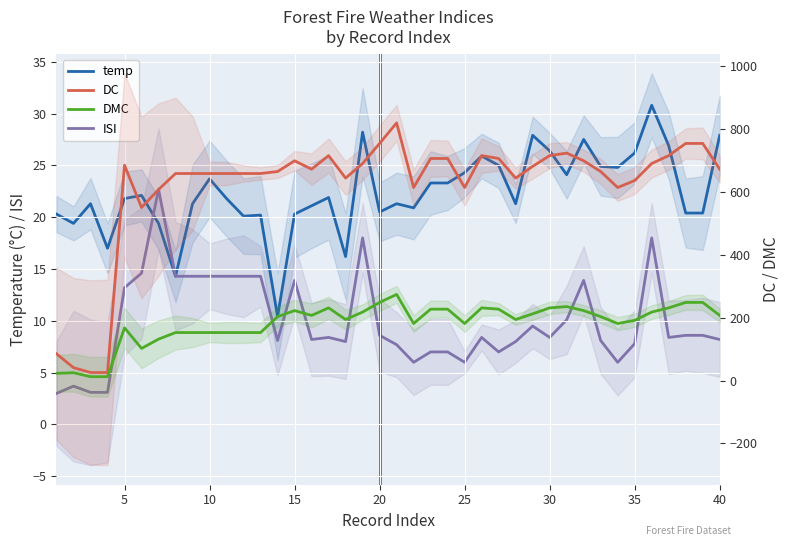

Is it true that DMC equals 231.1 at 26?

True